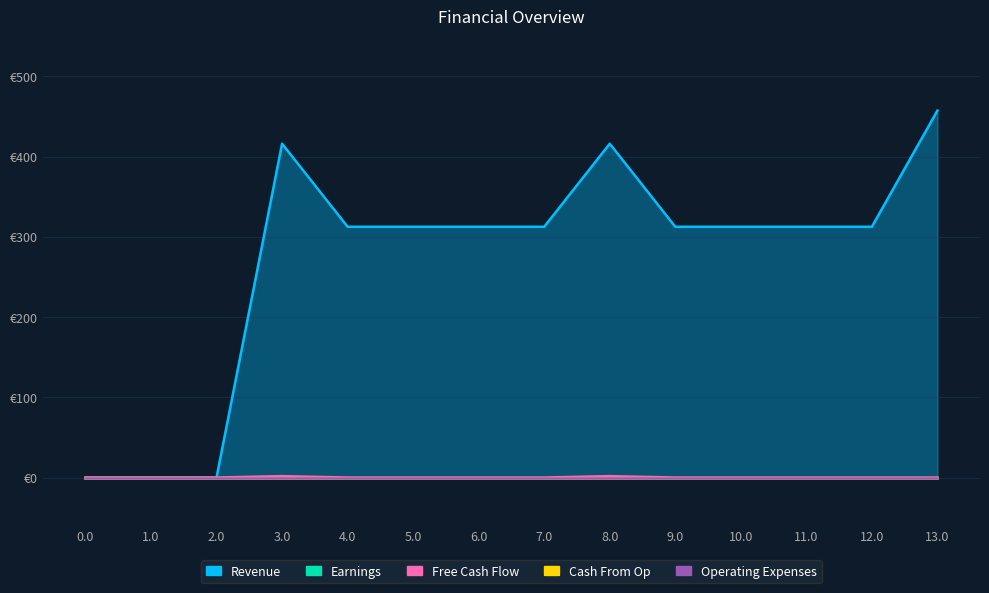

At which category is the sum across all series the highest?

13.0